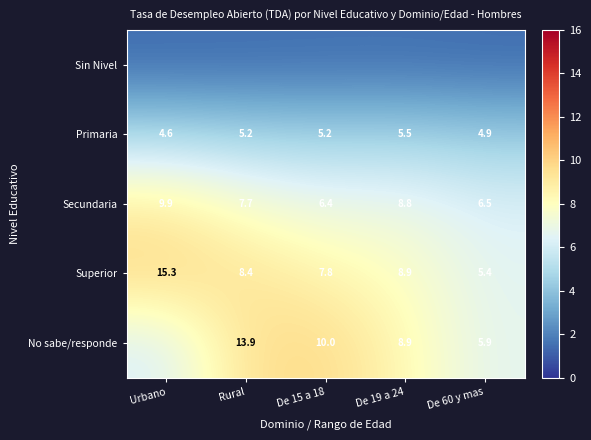

At which label does Primaria first exceed 5?

Rural